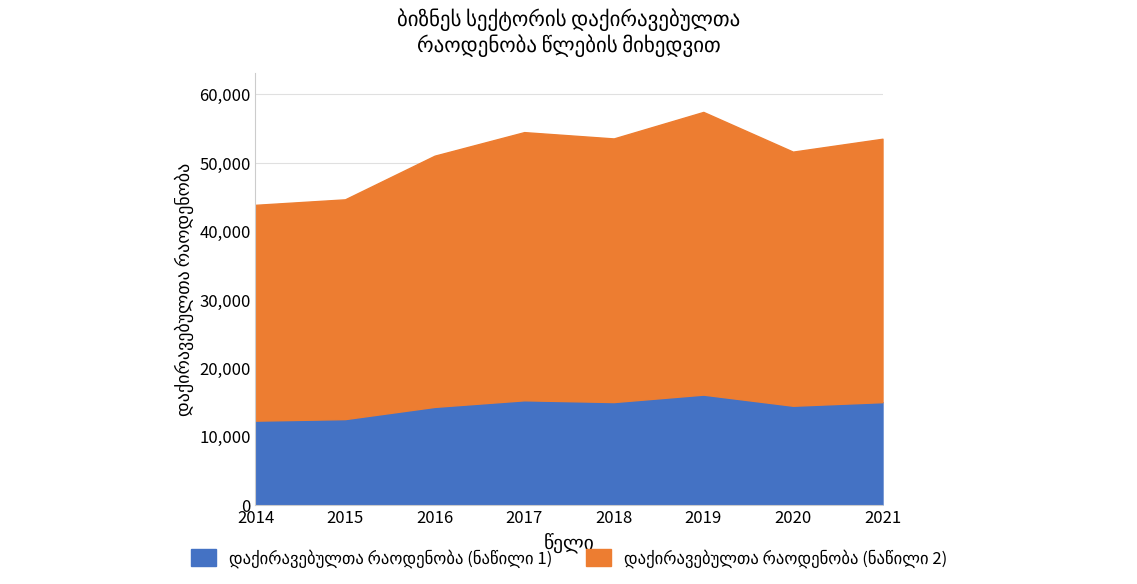

Reading left to right, list all the values displayed in this chart.

2014=43821	2015=44623	2016=51004	2017=54450	2018=53526	2019=57404	2020=51597	2021=53482